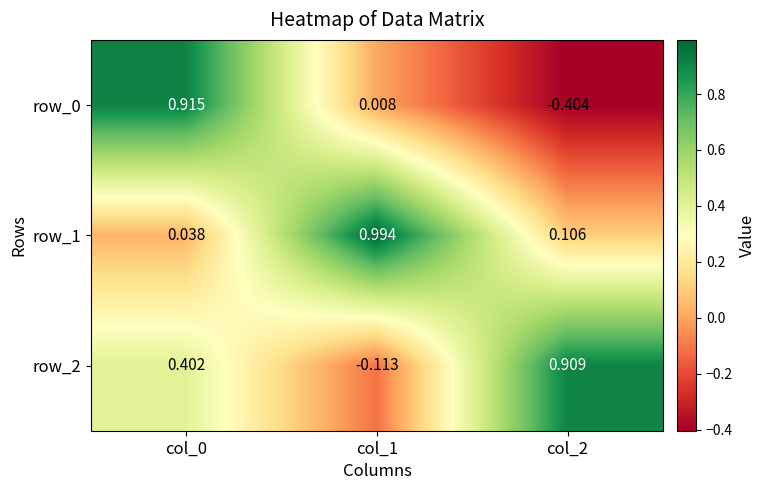

Is the value of row_2 at col_0 greater than the value of row_1 at col_0?

Yes